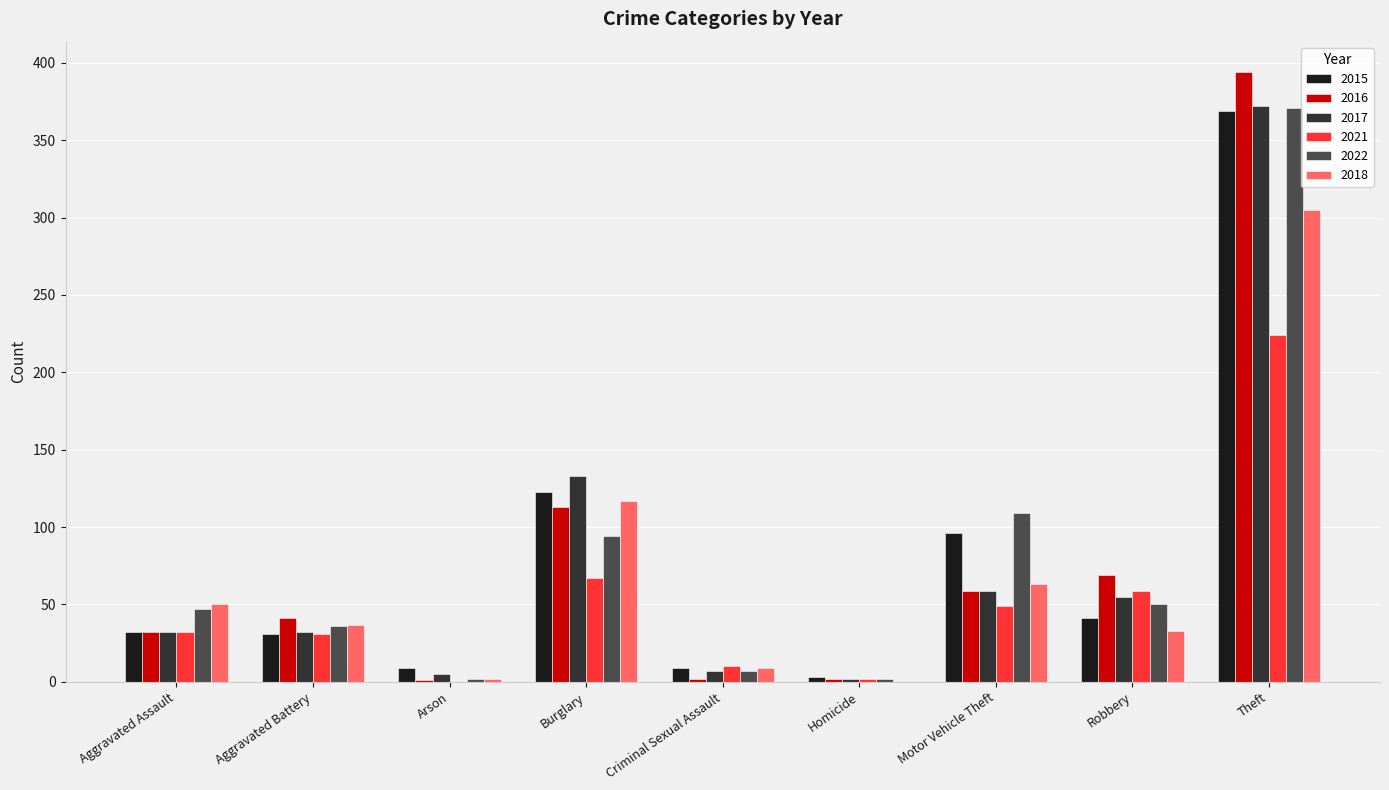

What is the maximum value for 2022?

371